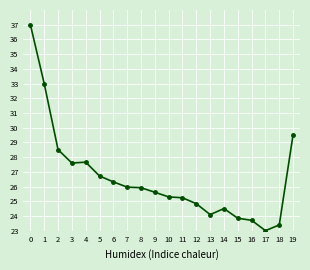

What is the value of the 1st point from the left?

37.0